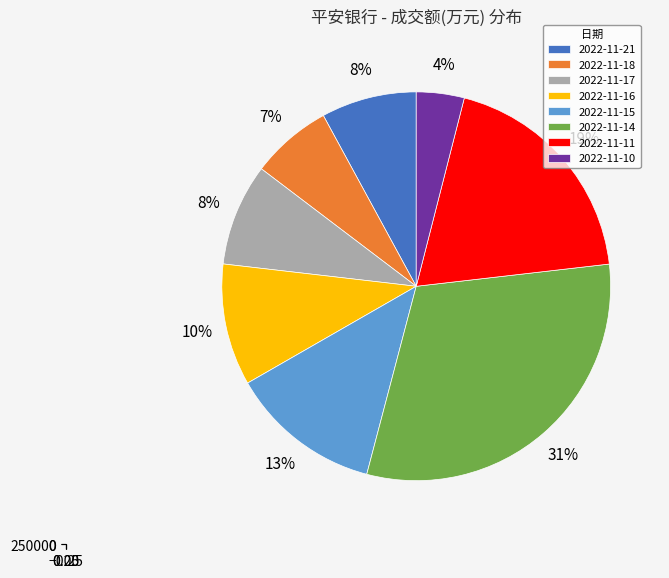

To the nearest percent, what portion does 2022-11-11 represent?

19%